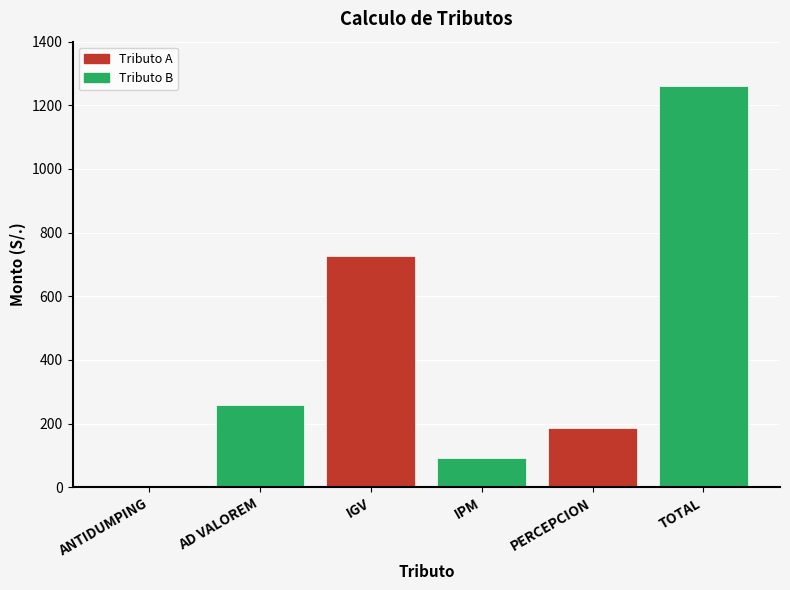

Reading right to left, extract all data points from this chart.

TOTAL=1261.0	PERCEPCION=187.4	IPM=90.8	IGV=726.0	AD VALOREM=256.8	ANTIDUMPING=0.0